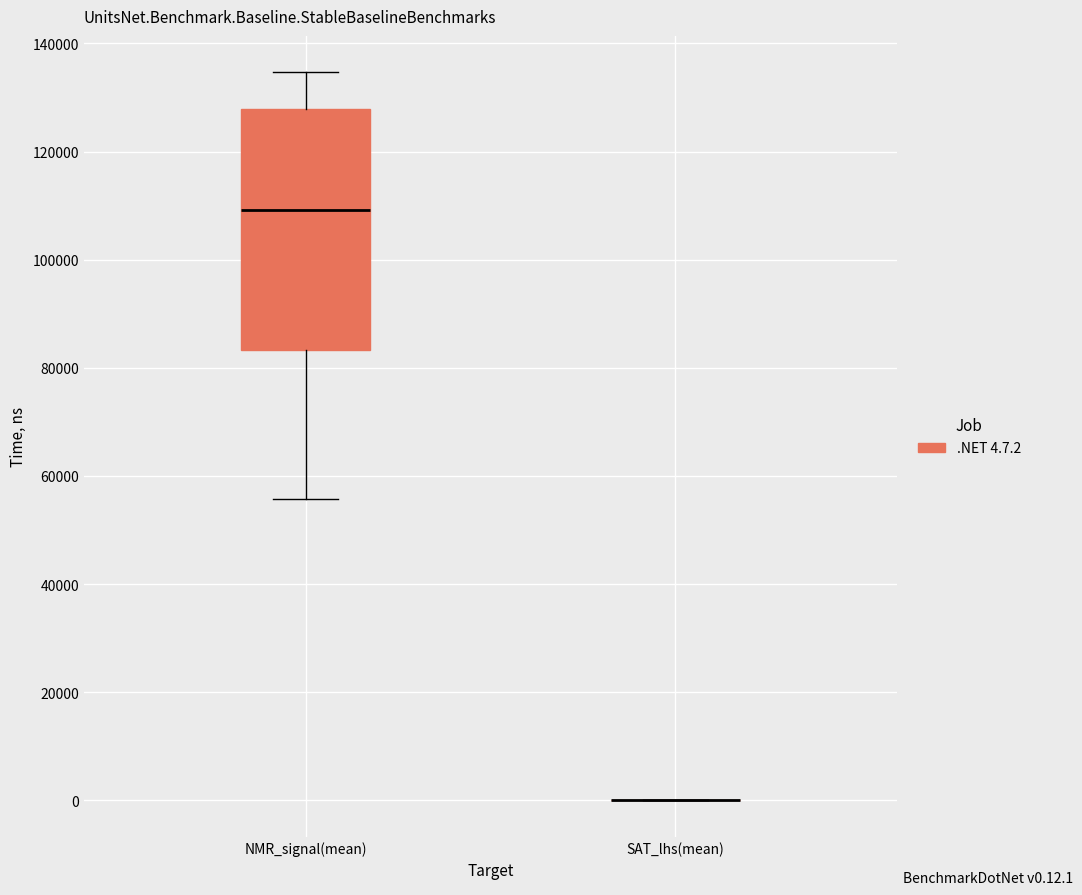

Reading left to right, read every box against the y-axis: the position of its median line, the range the box covers, and the ends of its whiskers. The values are not printed on the chart, so give them approximately, as read against the axis.

NMR_signal(mean): median 110000, box 84000 to 128000, whiskers 56000 to 134000
SAT_lhs(mean): box collapsed to a line at 0, whiskers 0 to 0